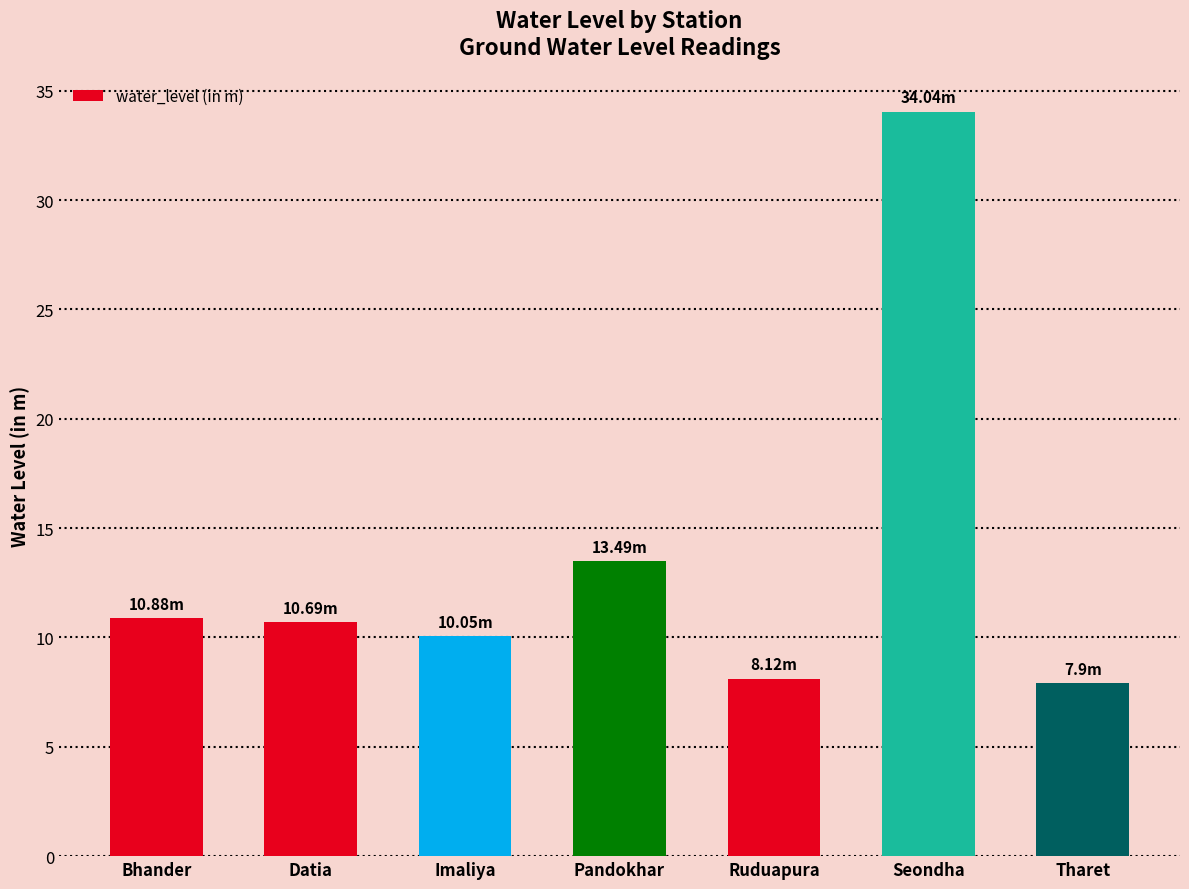

How many data points does each series have?

7